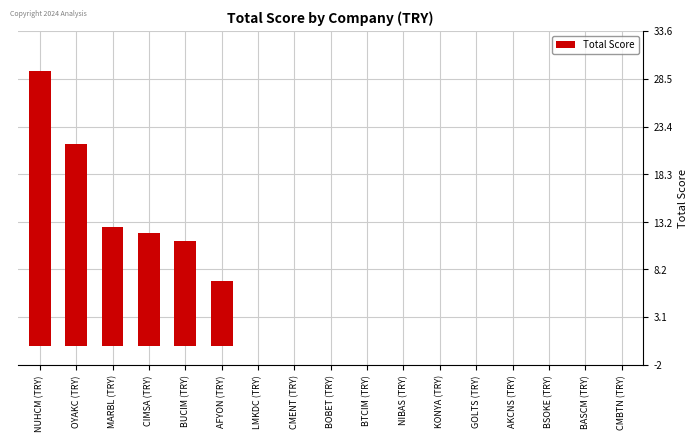

Read the value at MARBL (TRY).

12.7